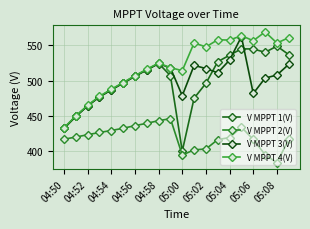

How many values in the V MPPT 4(V) series are below 524?

10